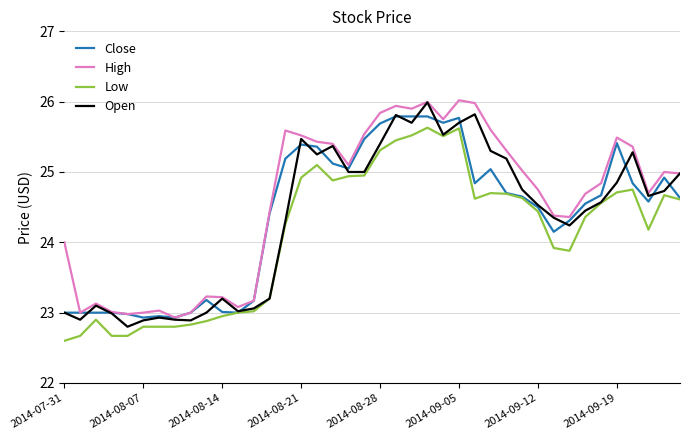

Which series has the largest total across all categories?

High